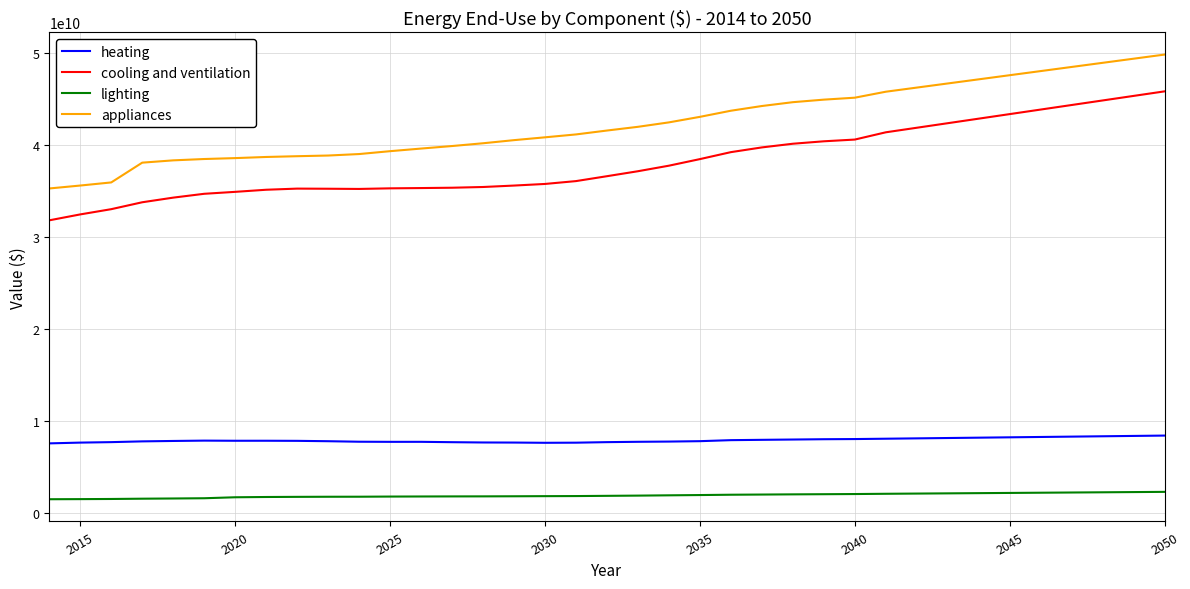

Count the number of categories in the chart.

37